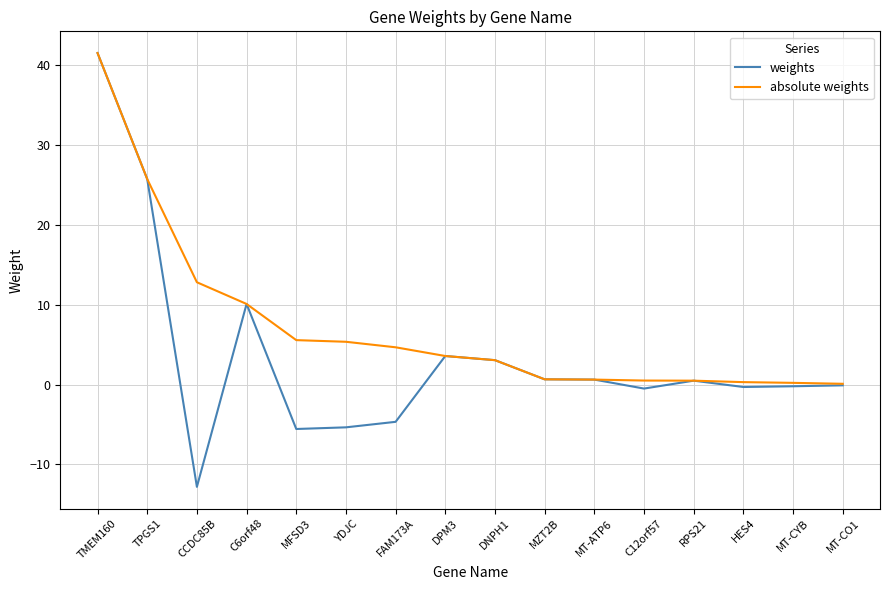

Which series has the largest range (max minus min)?

weights